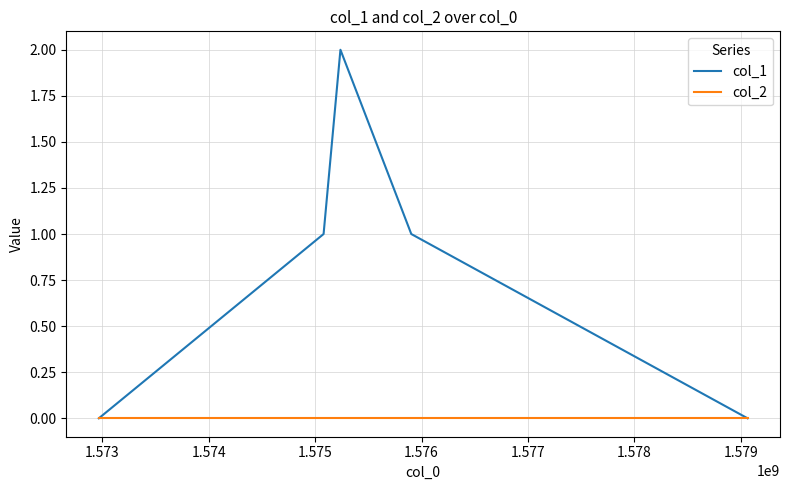

Which series has the largest range (max minus min)?

col_1